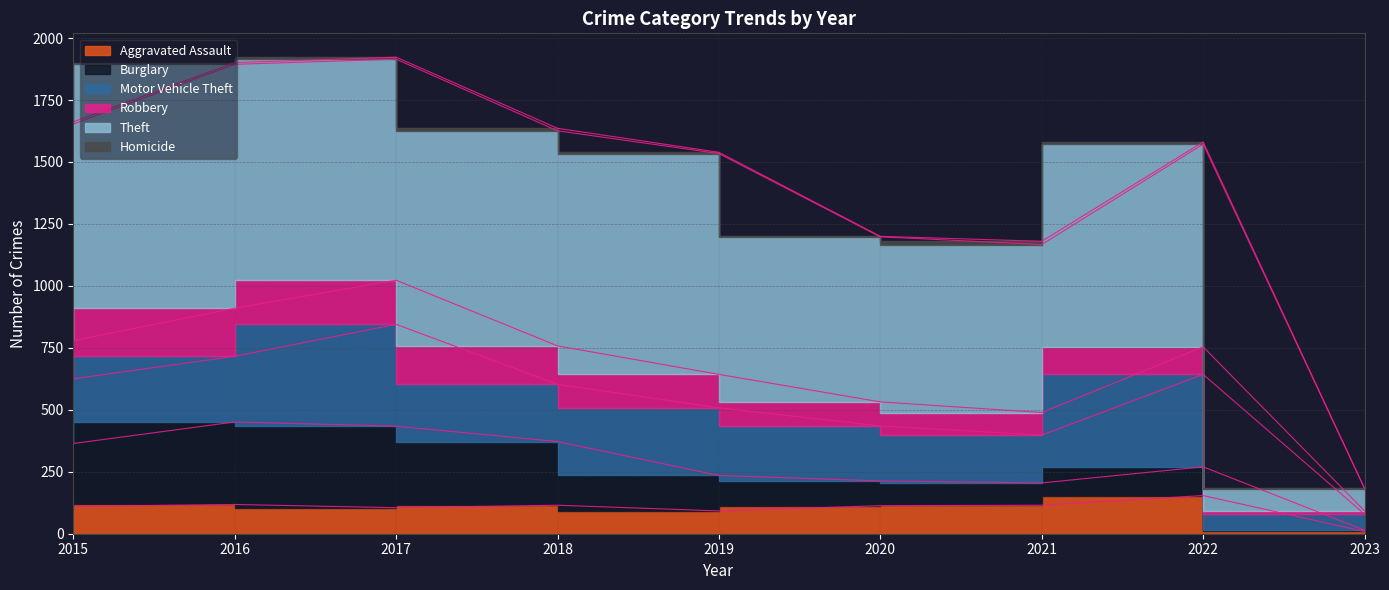

At which label does Theft reach its minimum?

2023